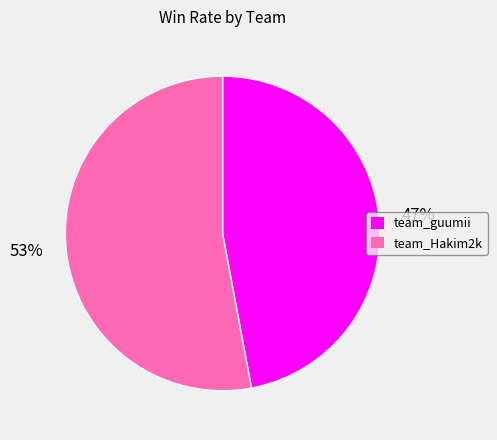

How many segments does this pie chart have?

2